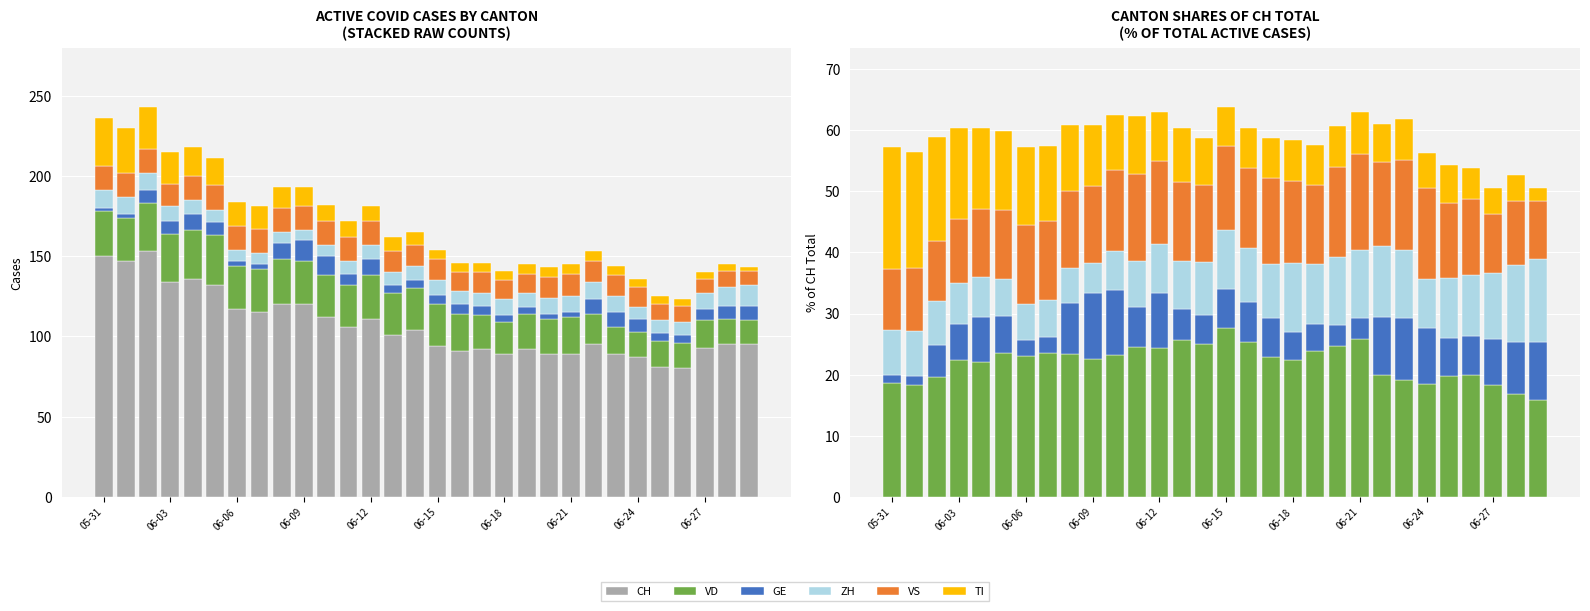

Which category has the lowest value across all series?

05-31